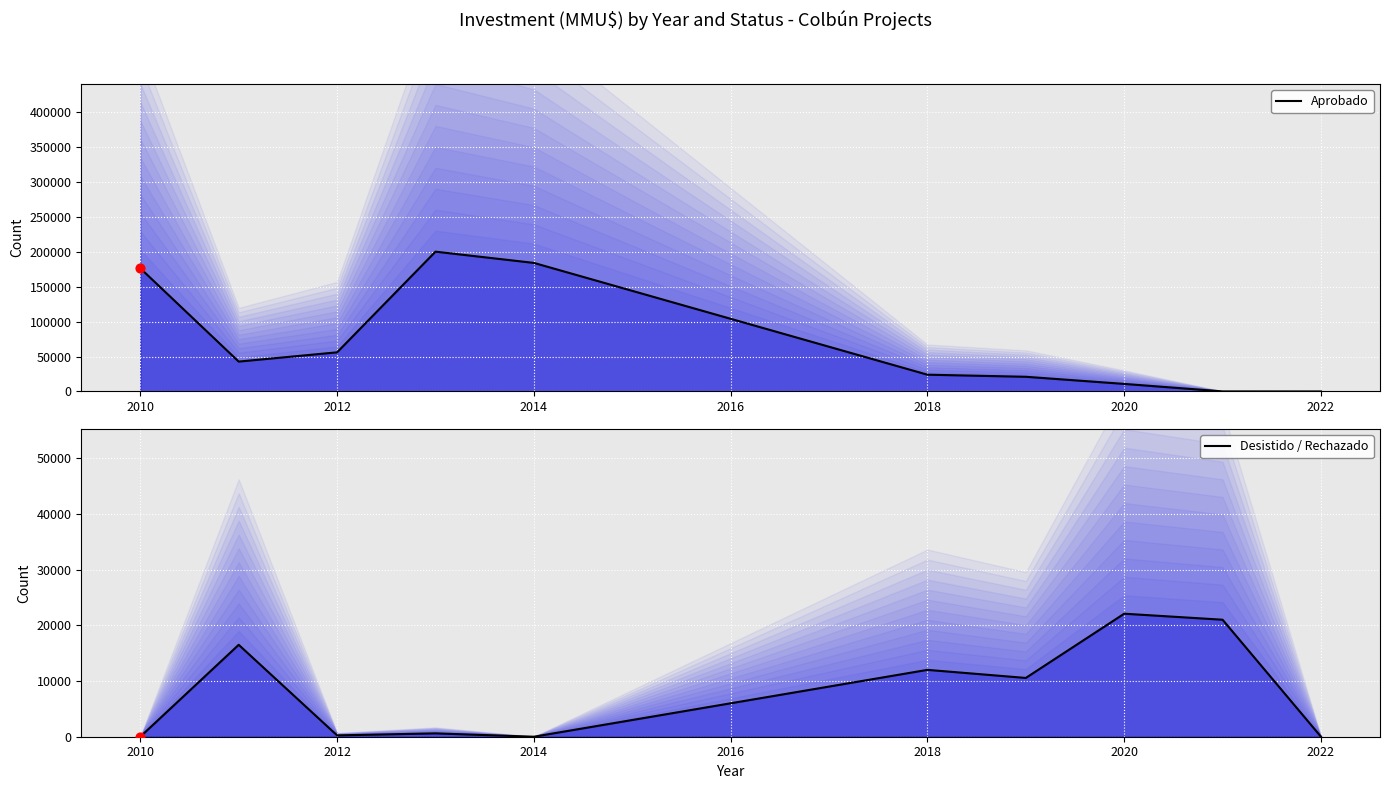

Which series has the largest total across all categories?

Aprobado